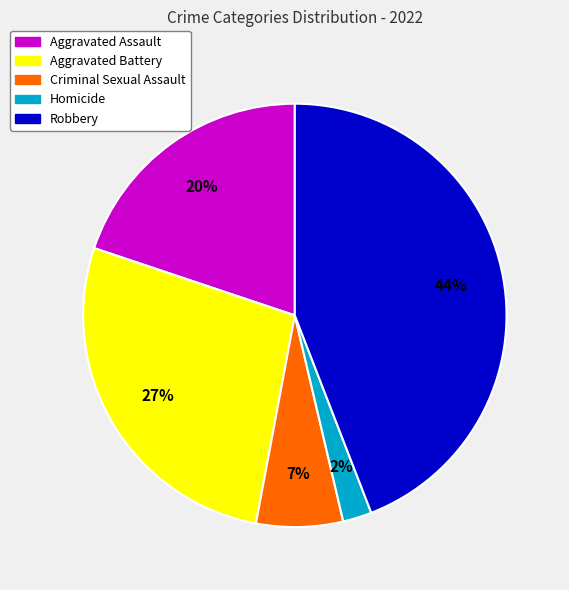

What is the largest slice in the pie chart?

Robbery